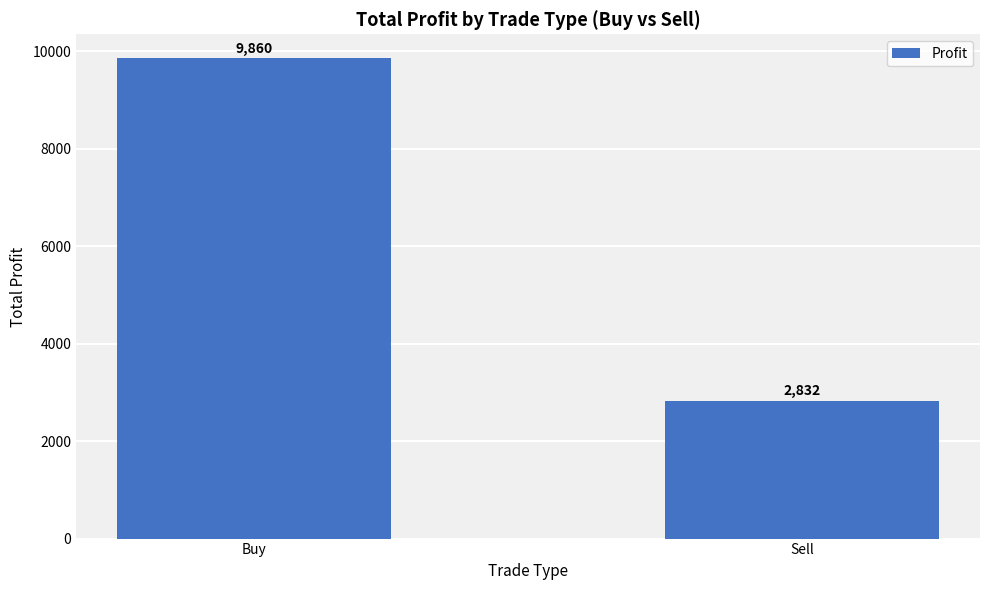

Does the chart contain stacked bars?

No